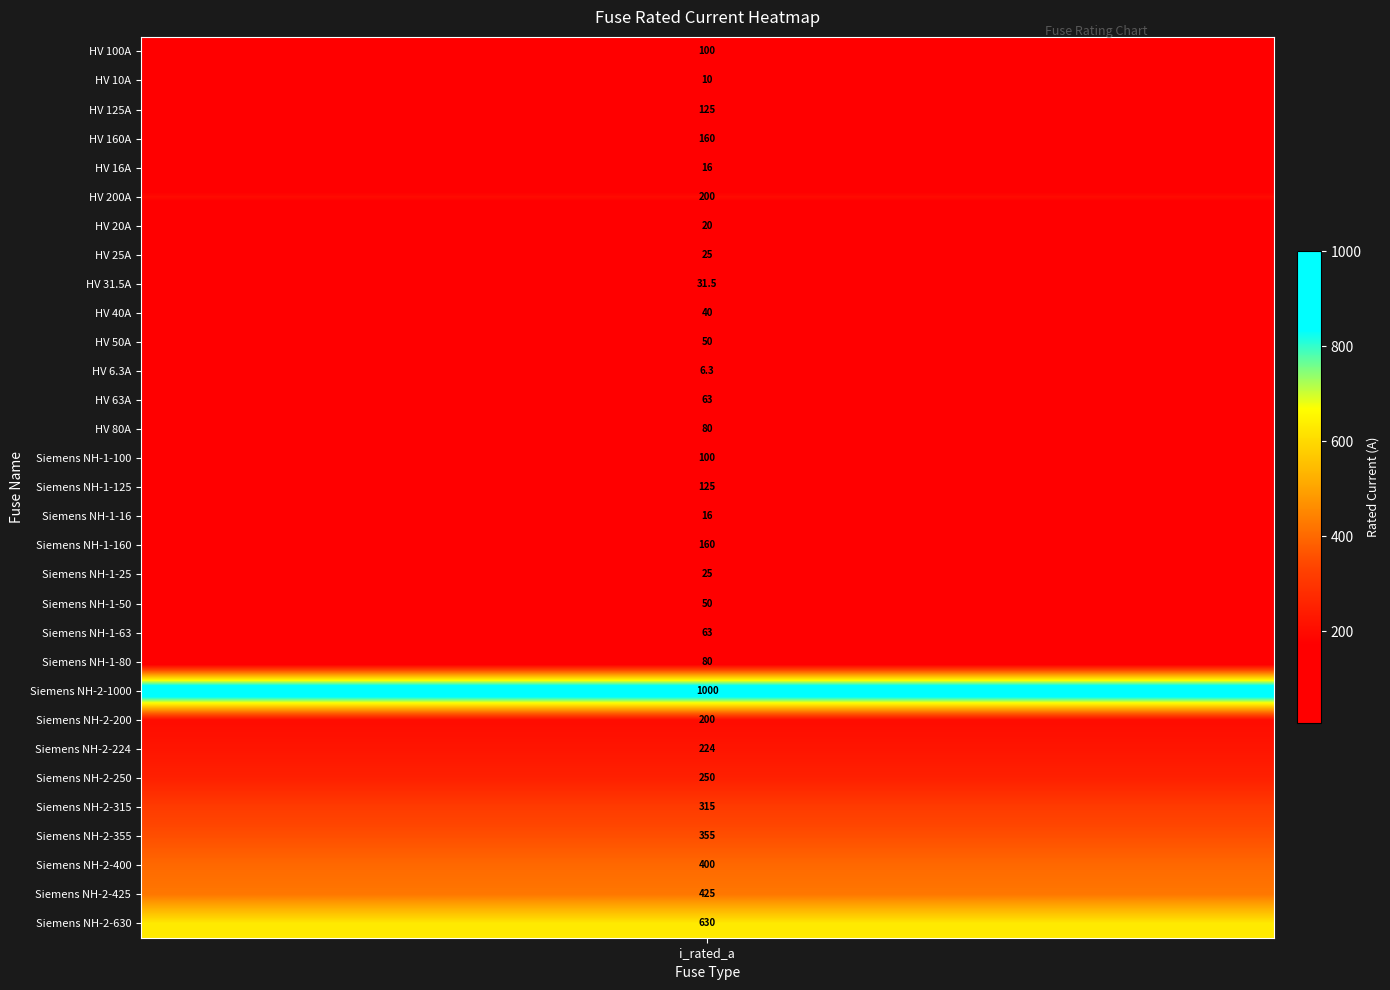

What is the difference between the maximum and minimum values?

993.7